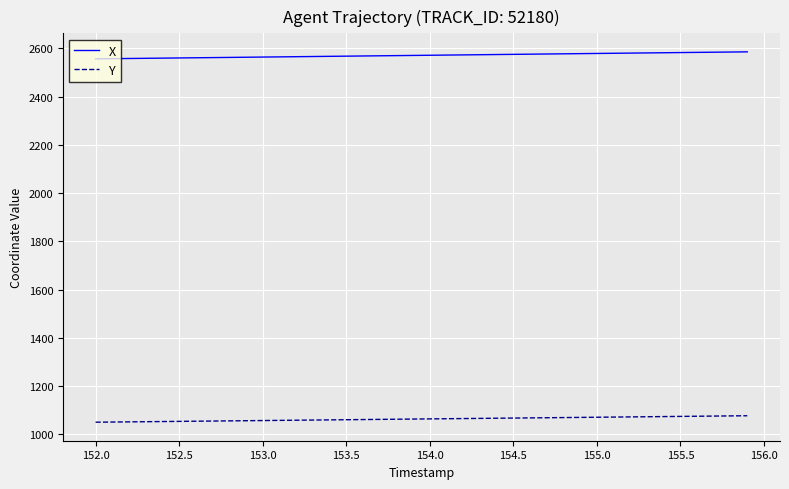

Rank the series by their maximum value, from lowest to highest.

Y, X